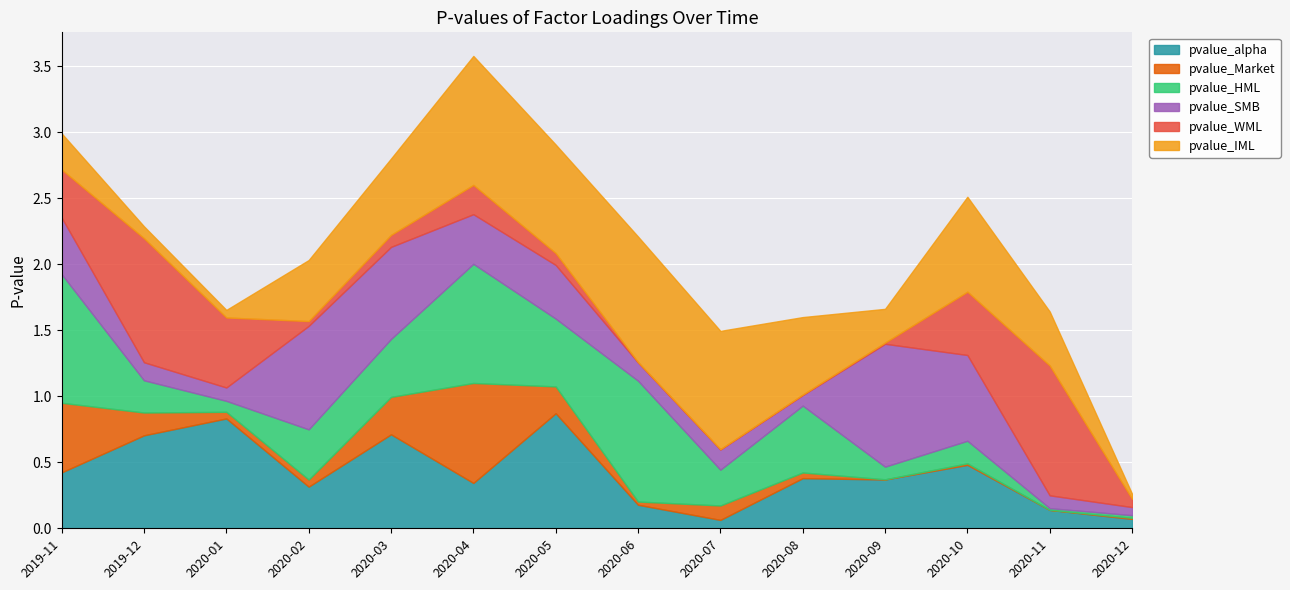

What is the total value across all series at 2020-03?

2.8